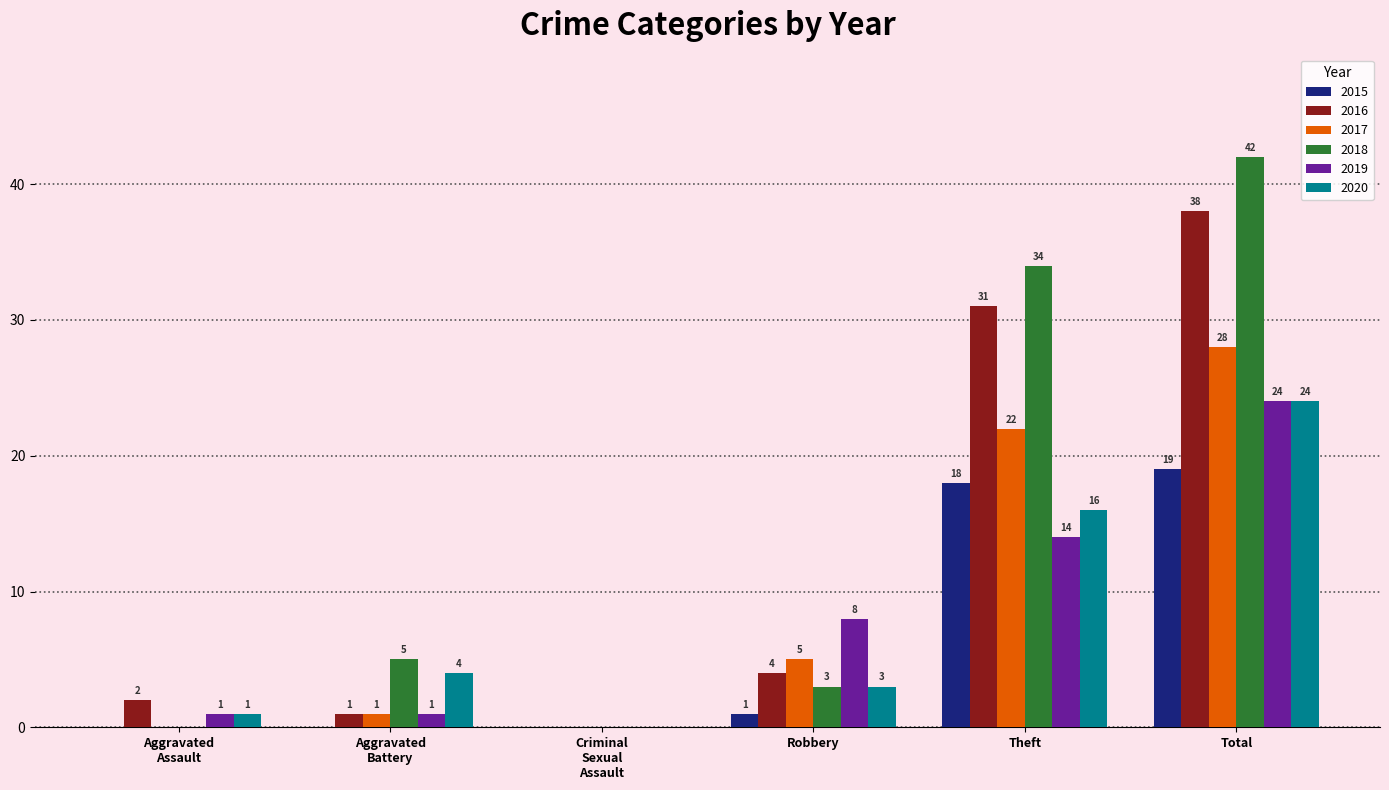

What is the total value across all series at Robbery?

24